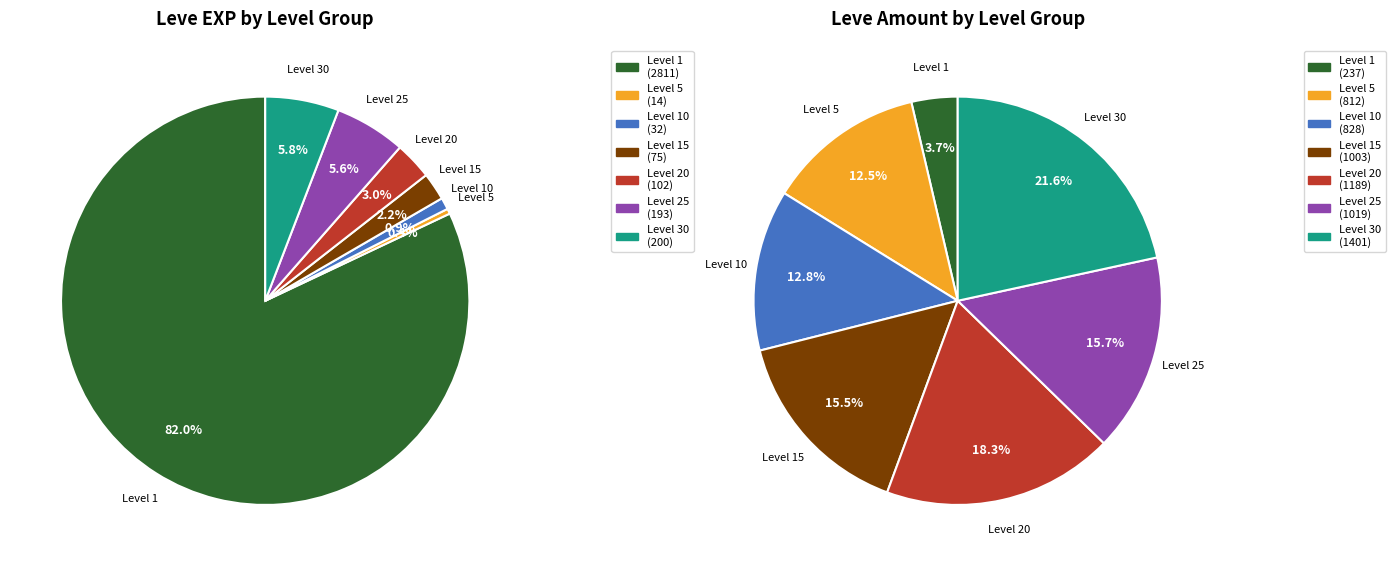

At 37, list the series in order from smallest to largest.

Leve EXP, Leve Amount